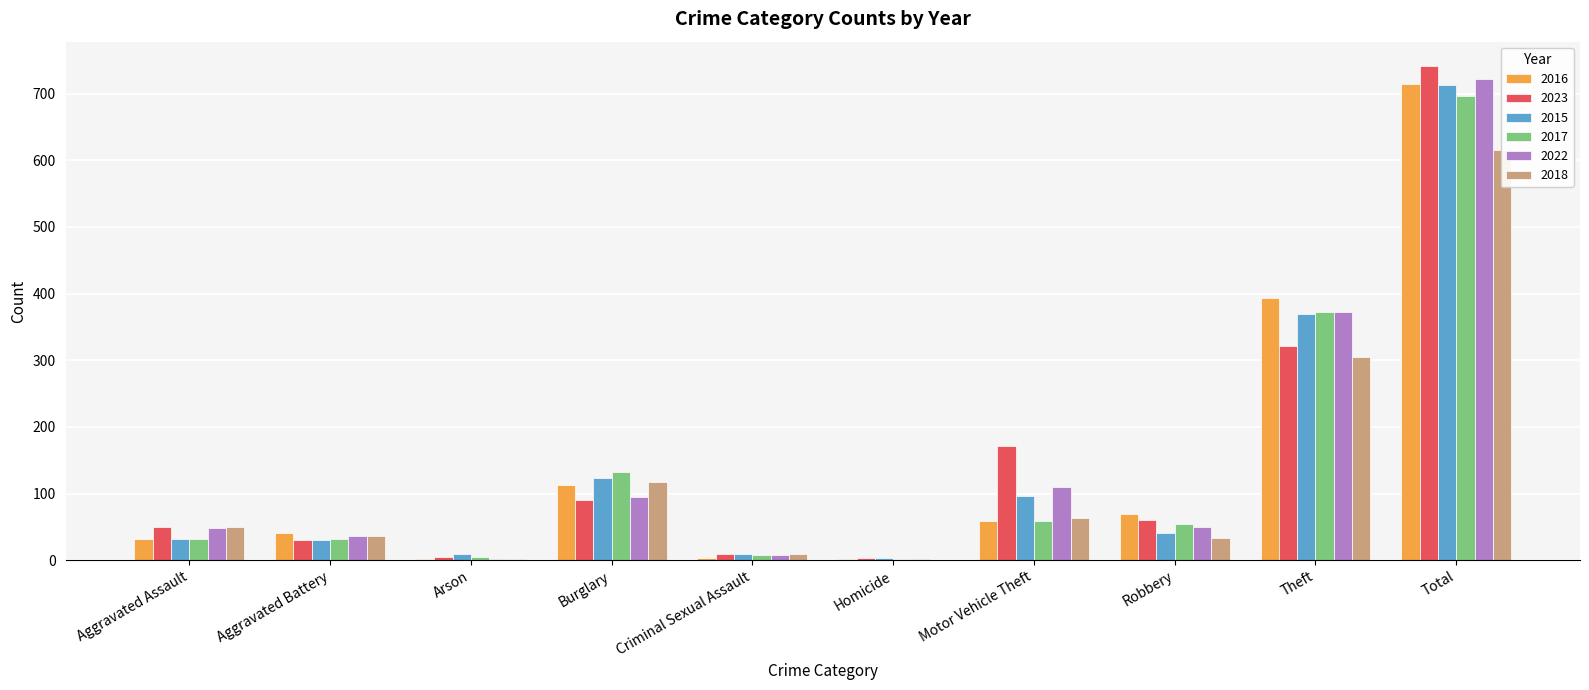

Which series has the widest spread of values?

2023